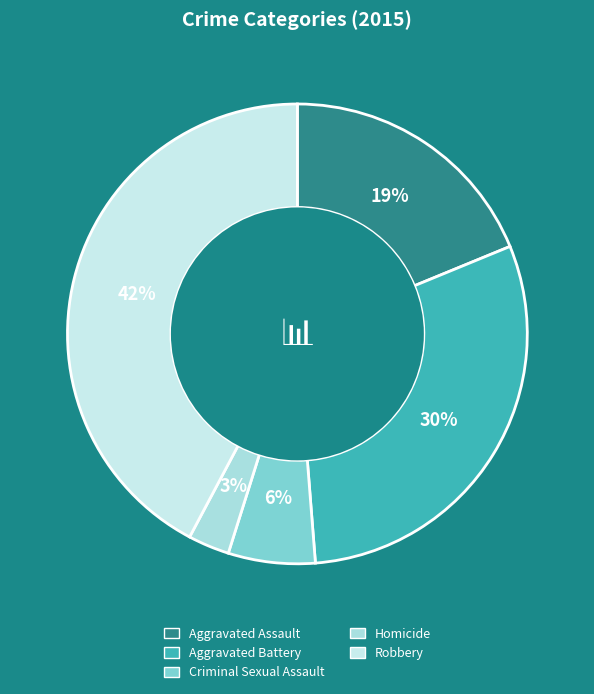

The Aggravated Assault slice represents 31% of the pie. True or false?

False